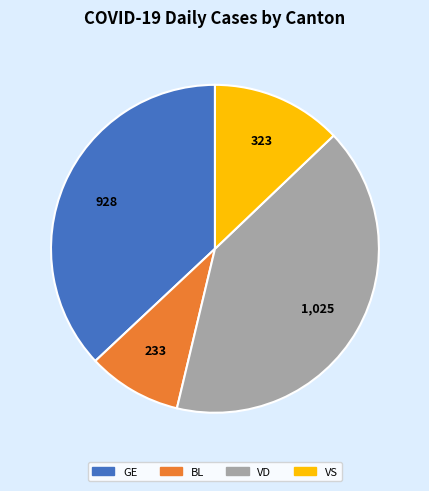

How many segments does this pie chart have?

4